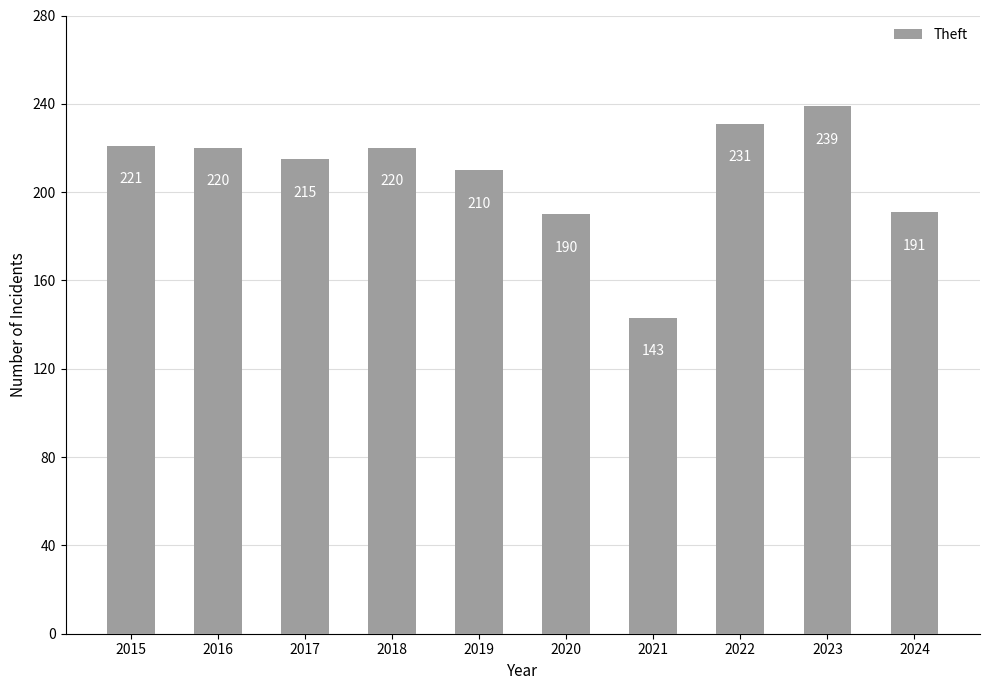

What is the difference between the maximum and minimum values?

96